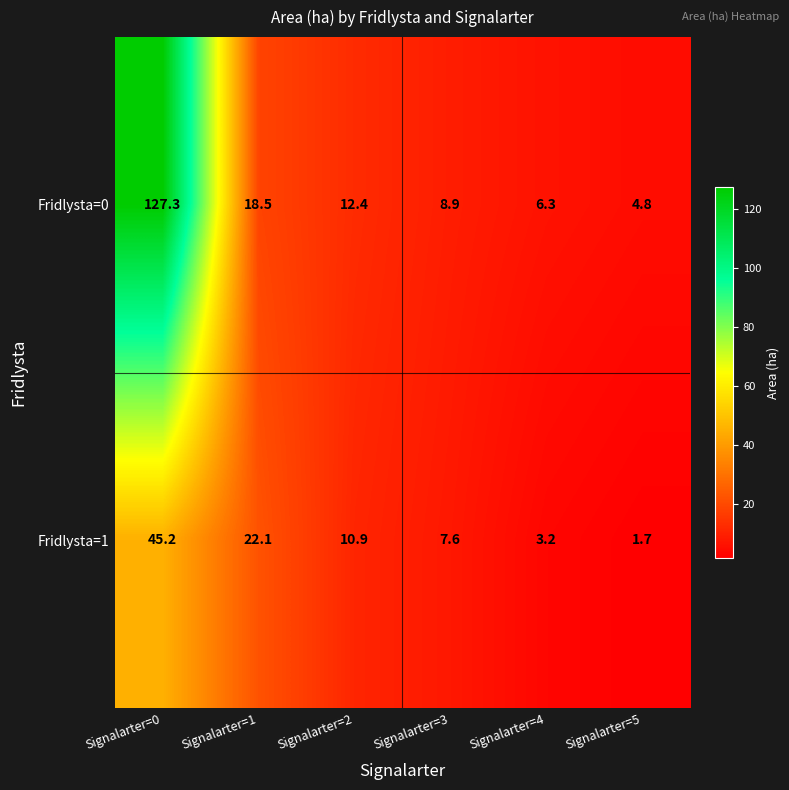

How many distinct data groups are displayed?

2